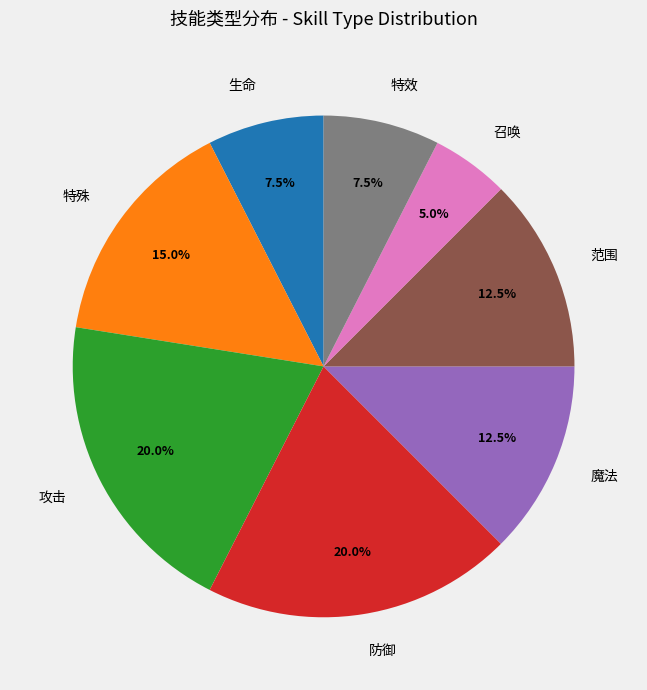

Does 生命 represent more than half of the total?

No